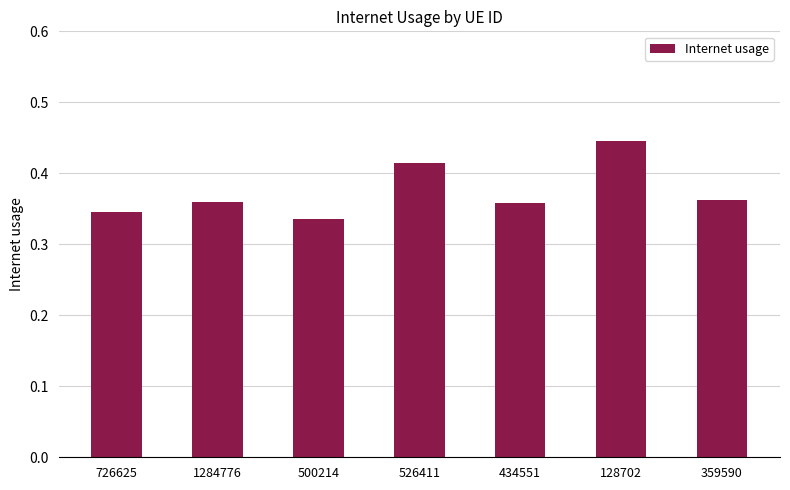

Which category has the lowest value across all series?

500214